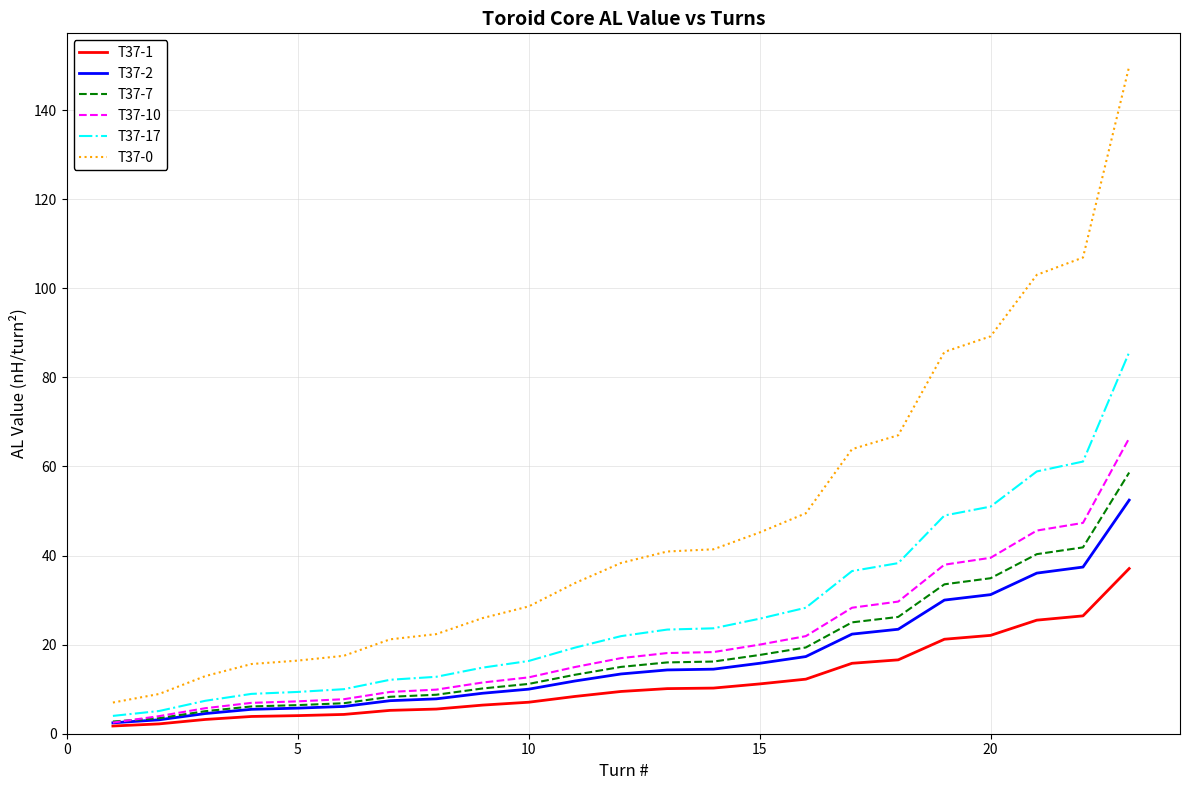

True or false: T37-1 and T37-0 cross at least once.

False